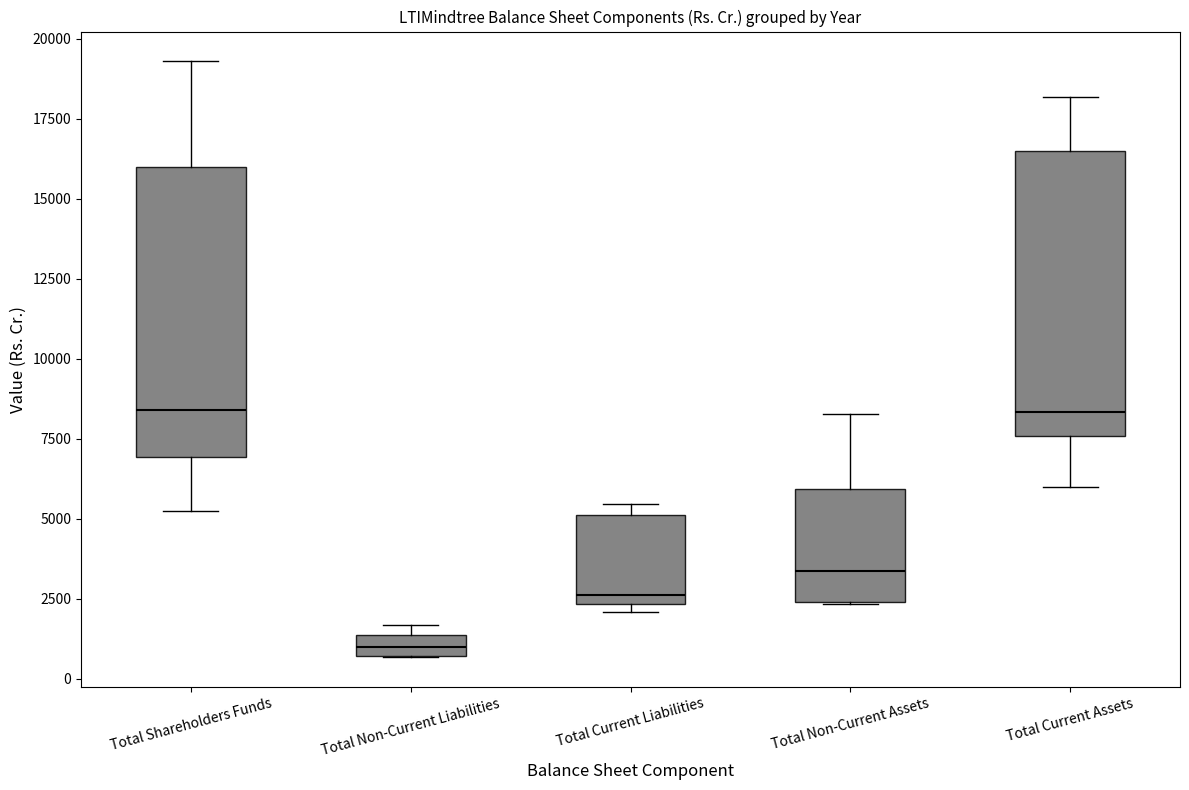

Where does the upper whisker of the box for Total Shareholders Funds end on the y-axis? The values are not printed on the chart, so give them approximately, as read against the axis.

19500